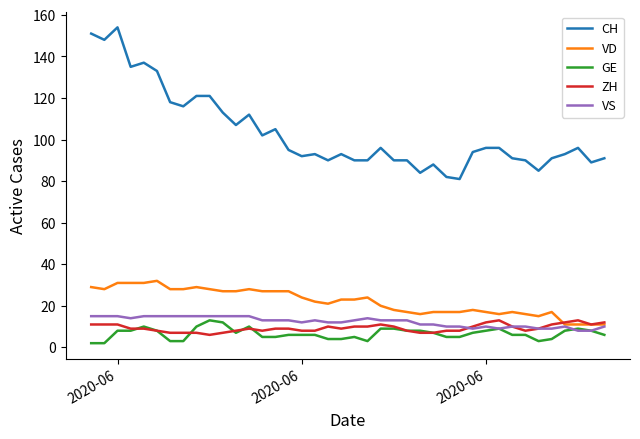

True or false: CH and GE intersect in this chart.

False